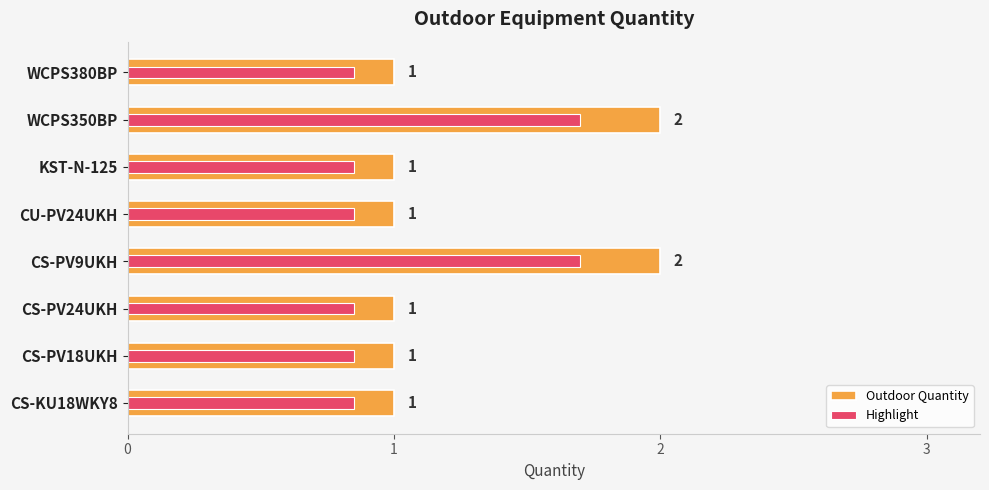

How many distinct data groups are displayed?

2